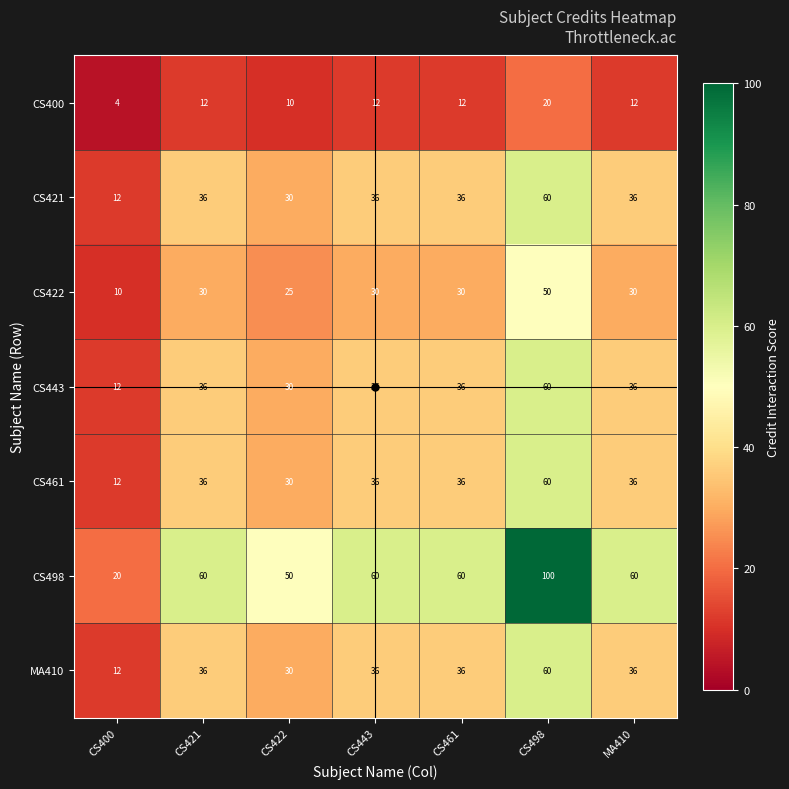

What is the spread (max minus min) of values at CS422?

40